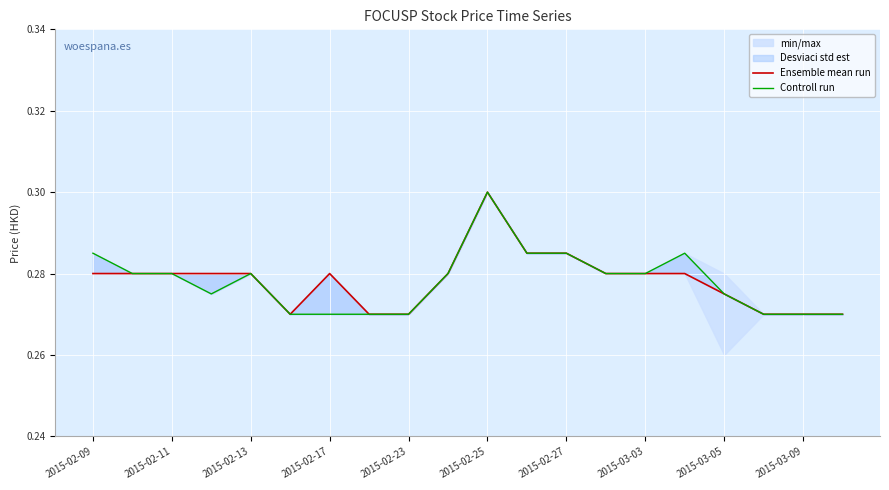

Reading left to right, what are all the values shown in this chart?

Ensemble mean run: 0.3	0.3	0.3	0.3	0.3	0.3	0.3	0.3	0.3	0.3	0.3	0.3	0.3	0.3	0.3	0.3	0.3	0.3	0.3	0.3
Controll run: 0.3	0.3	0.3	0.3	0.3	0.3	0.3	0.3	0.3	0.3	0.3	0.3	0.3	0.3	0.3	0.3	0.3	0.3	0.3	0.3